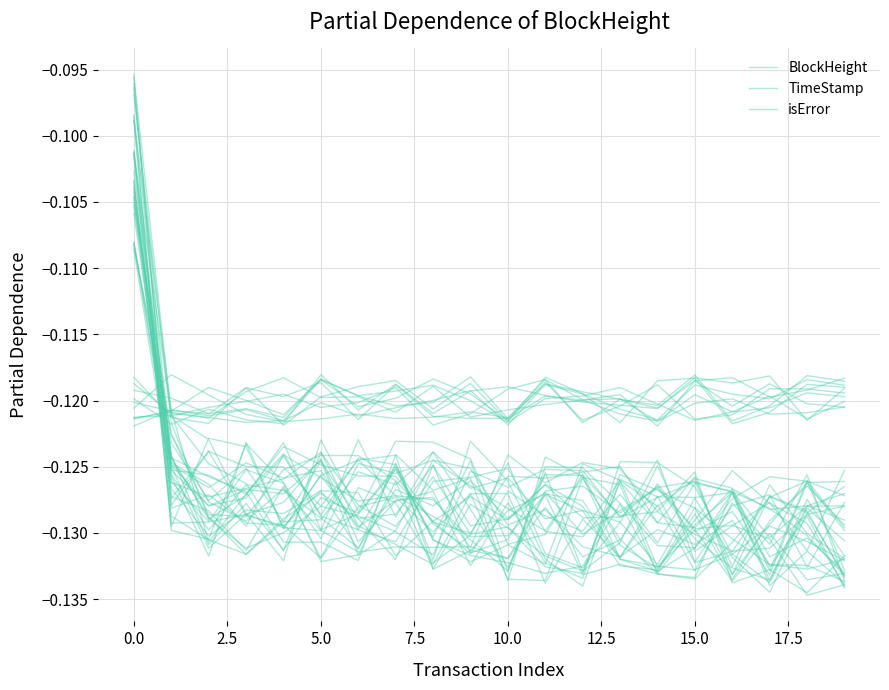

True or false: TimeStamp and isError cross at least once.

True